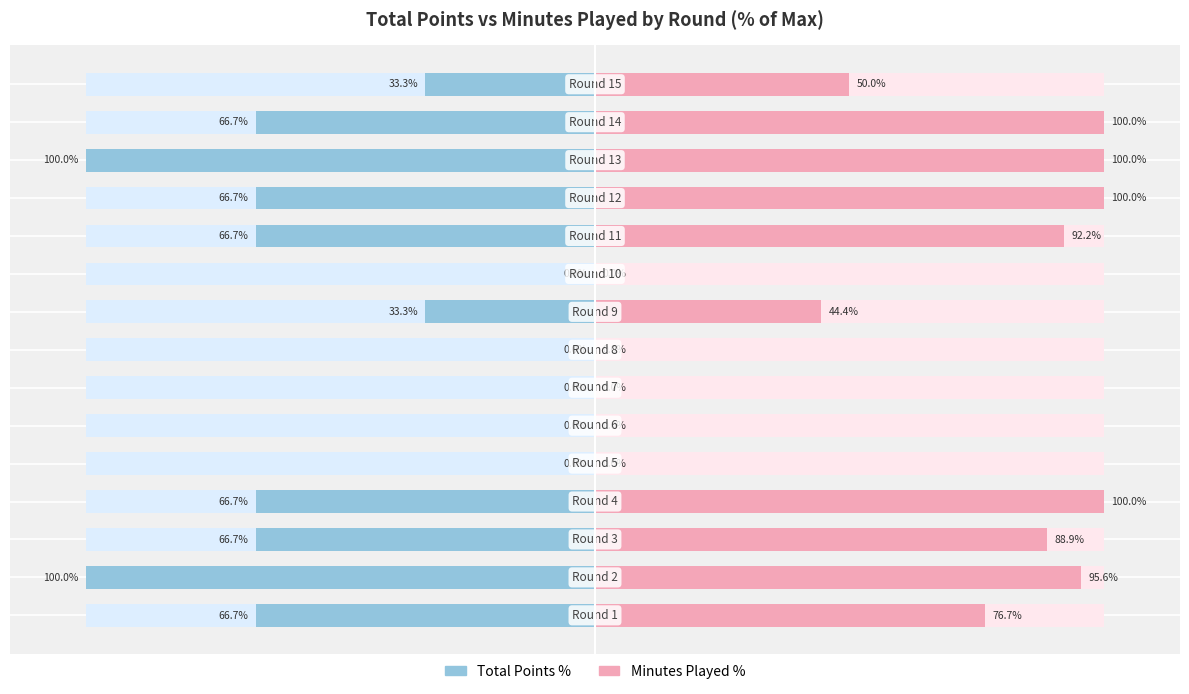

Which series has the largest range (max minus min)?

Total Points %